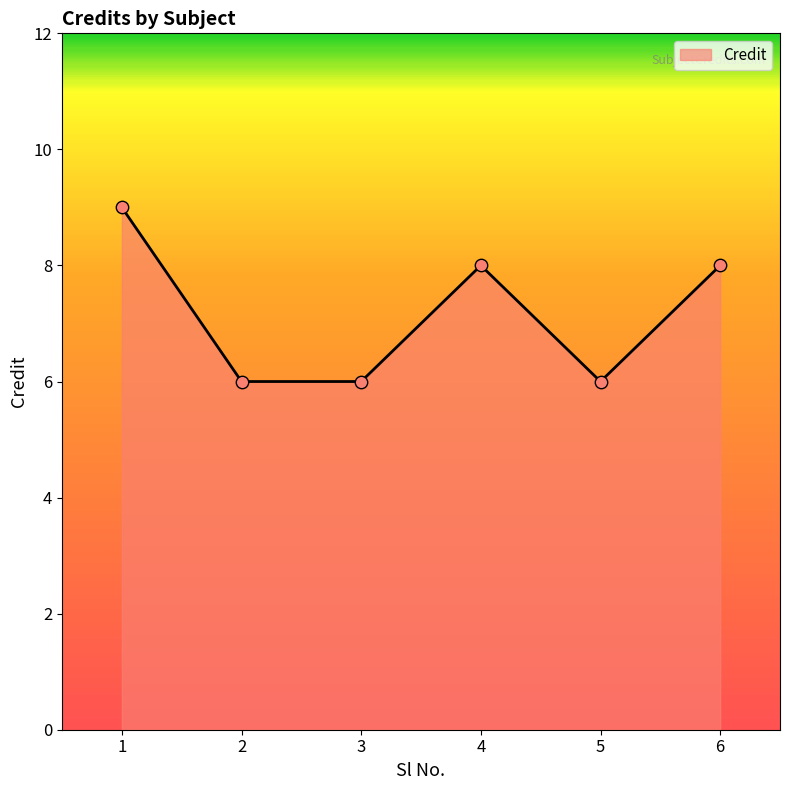

Which has a higher value, 3 or 1?

1